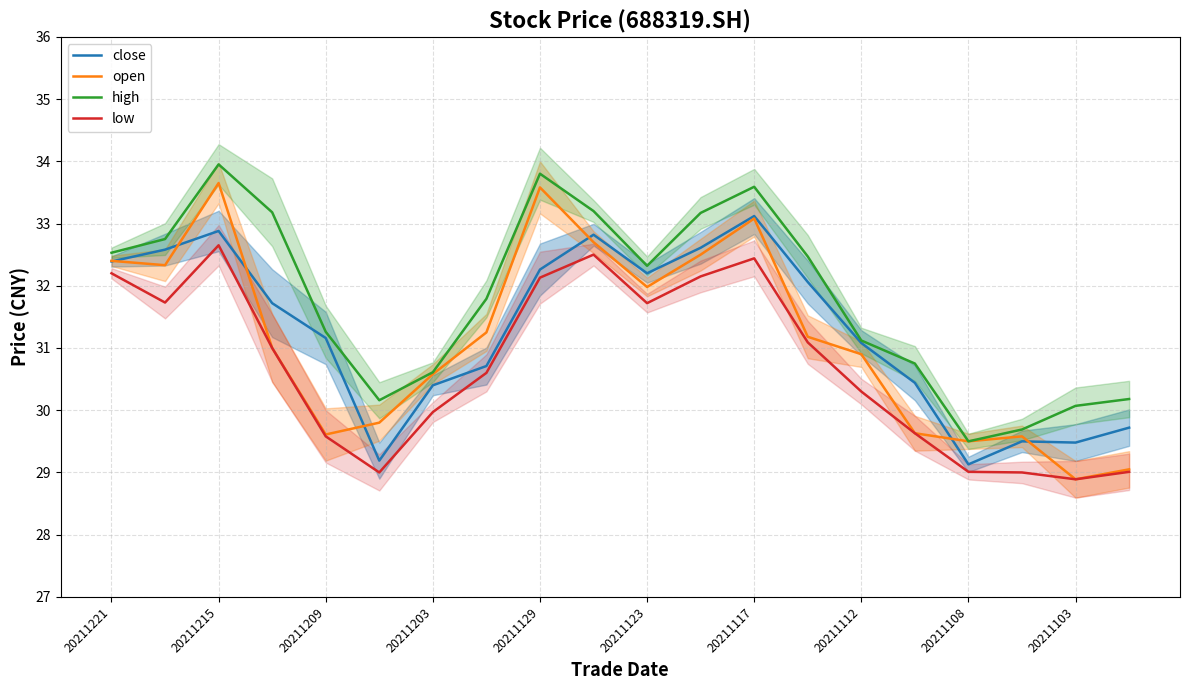

What is the minimum value for open?

28.9